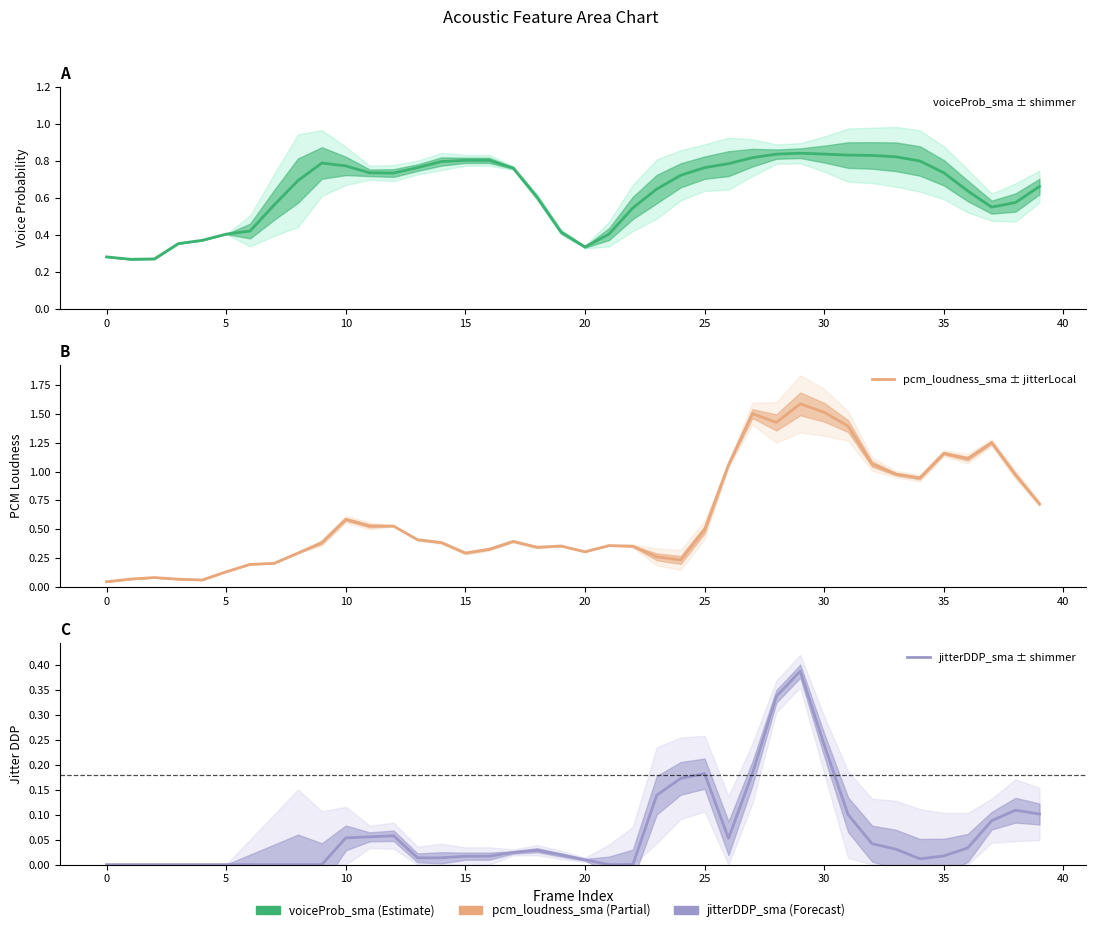

After their last crossing, which series has the higher values: pcm_loudness_sma or voiceProb_sma?

pcm_loudness_sma